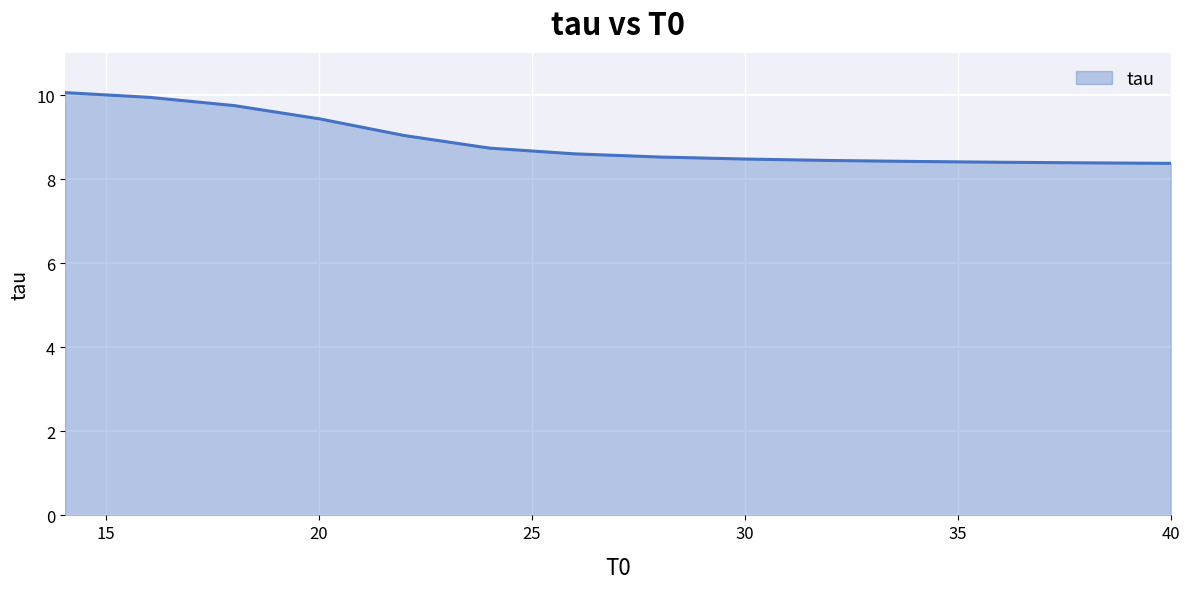

What is the average value?

8.9